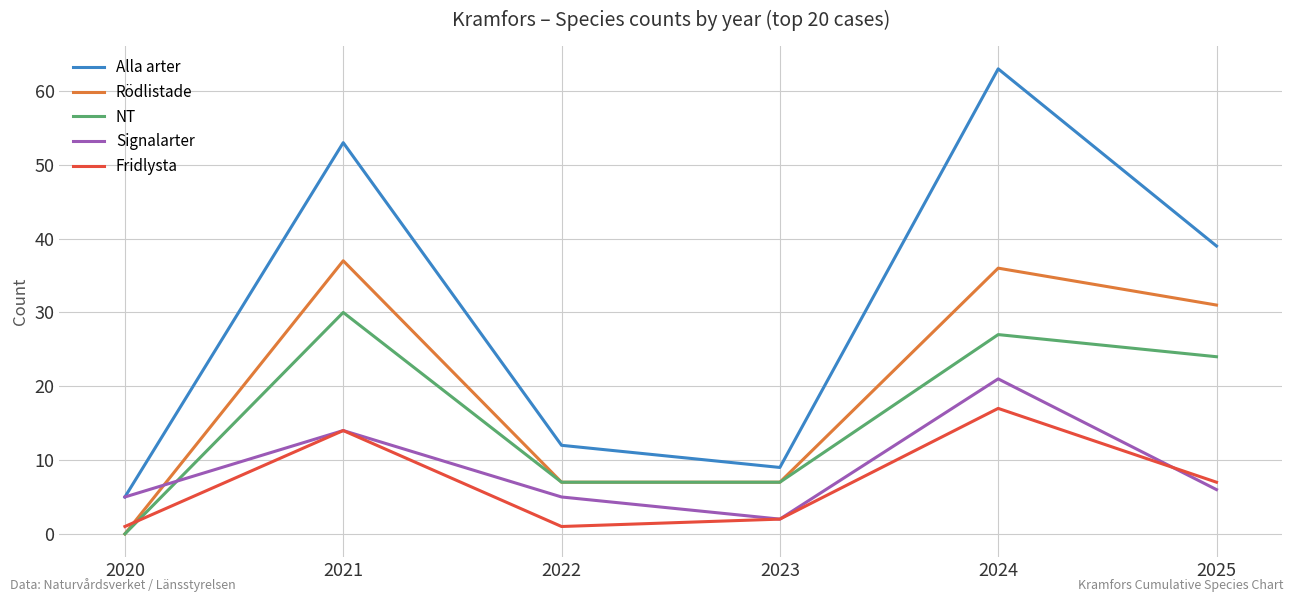

Rank the series by their maximum value, from highest to lowest.

Alla arter, Rödlistade, NT, Signalarter, Fridlysta